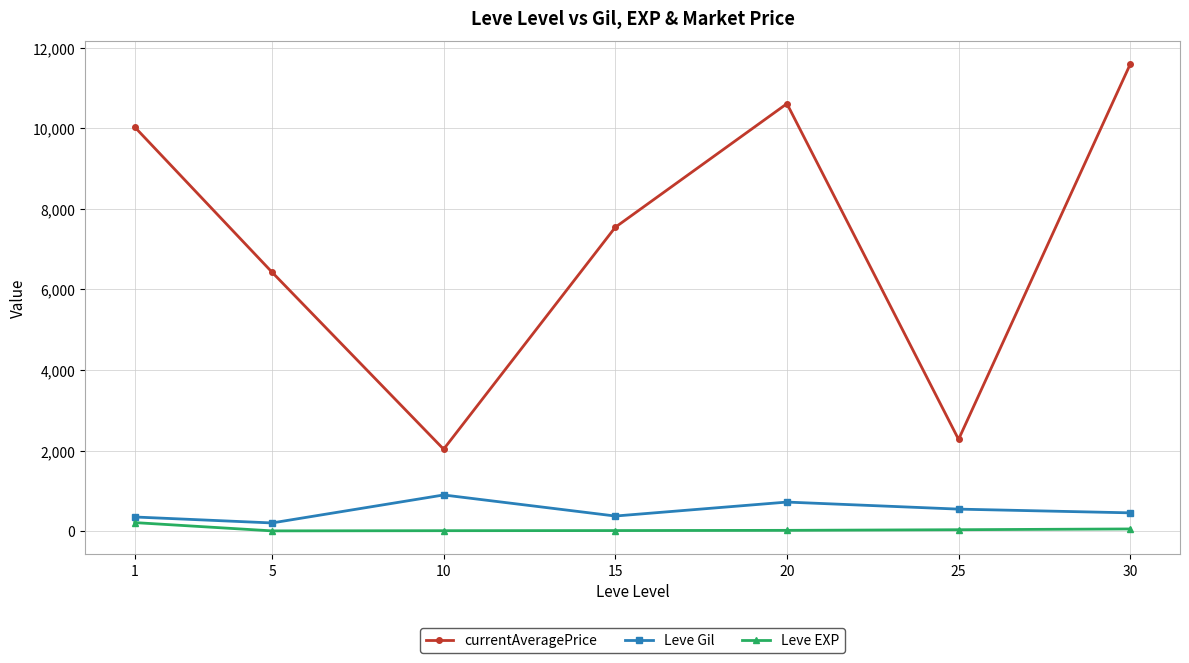

What is the value of the currentAveragePrice point at the 1st from the left?

10033.0